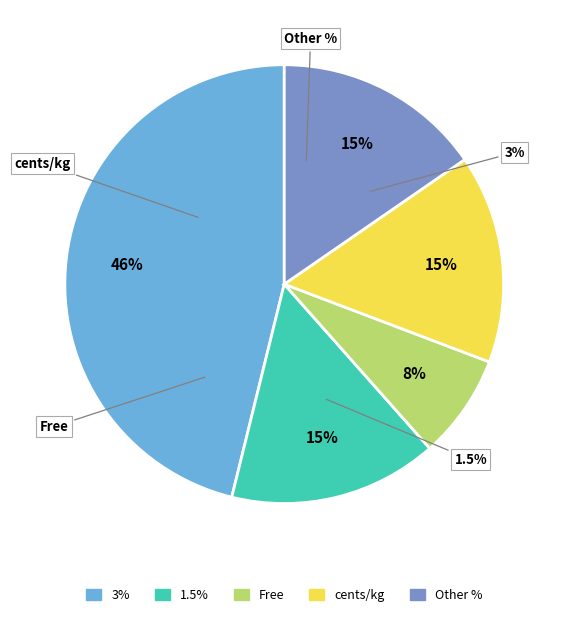

Do 1.5% and 4.2% or 2.8% together represent more than half of the pie?

No